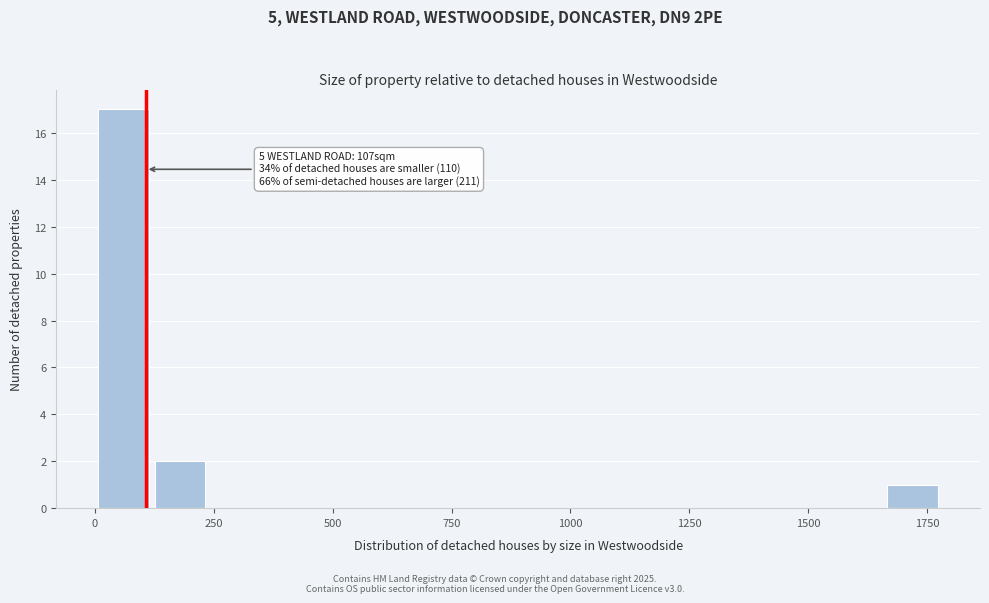

Around what value on the x-axis is the tallest bar? Give the approximate position of its centre, as read against the axis.

50